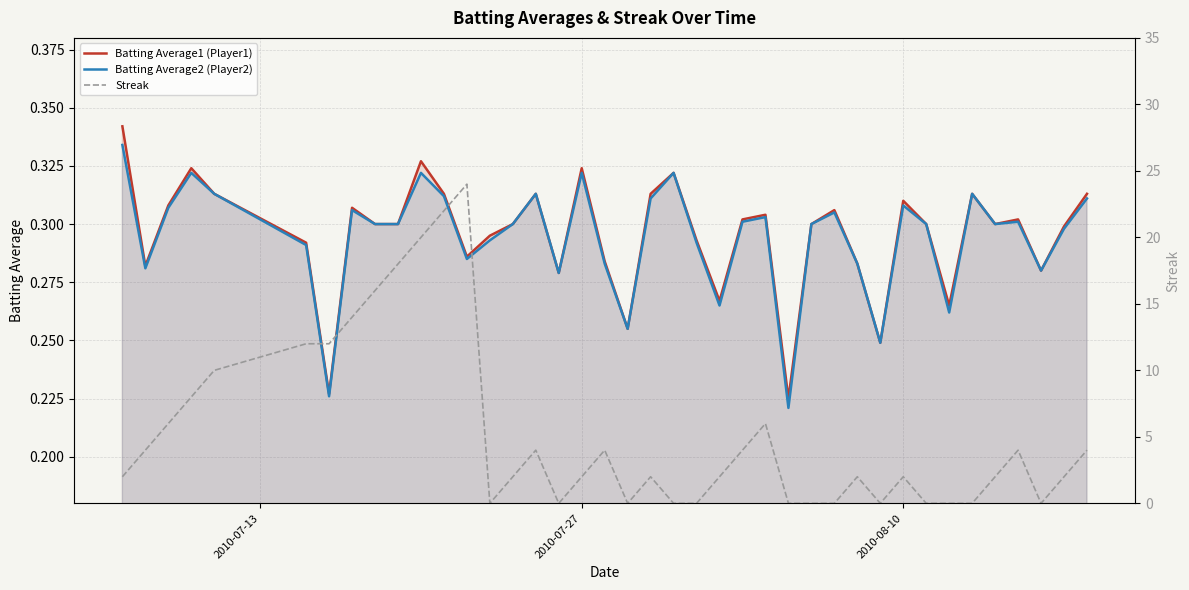

The value of Batting Average1 (Player1) at 2010-07-27 is 0.2. True or false?

False